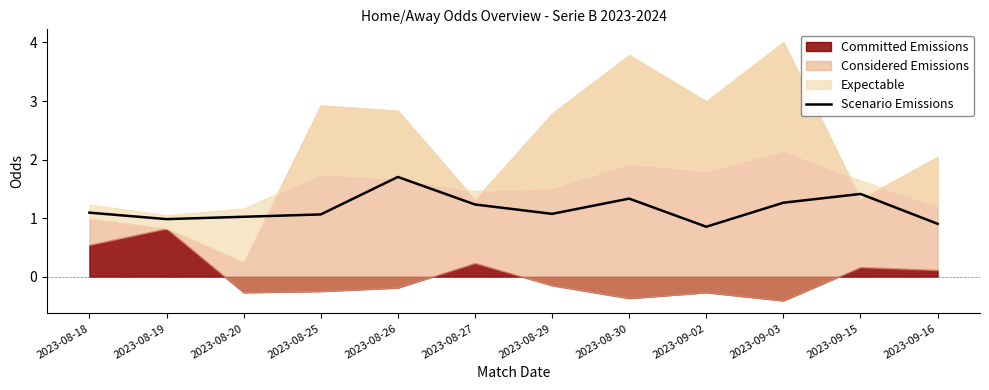

True or false: Scenario Emissions has a value of 1.0 at 2023-08-20.

True